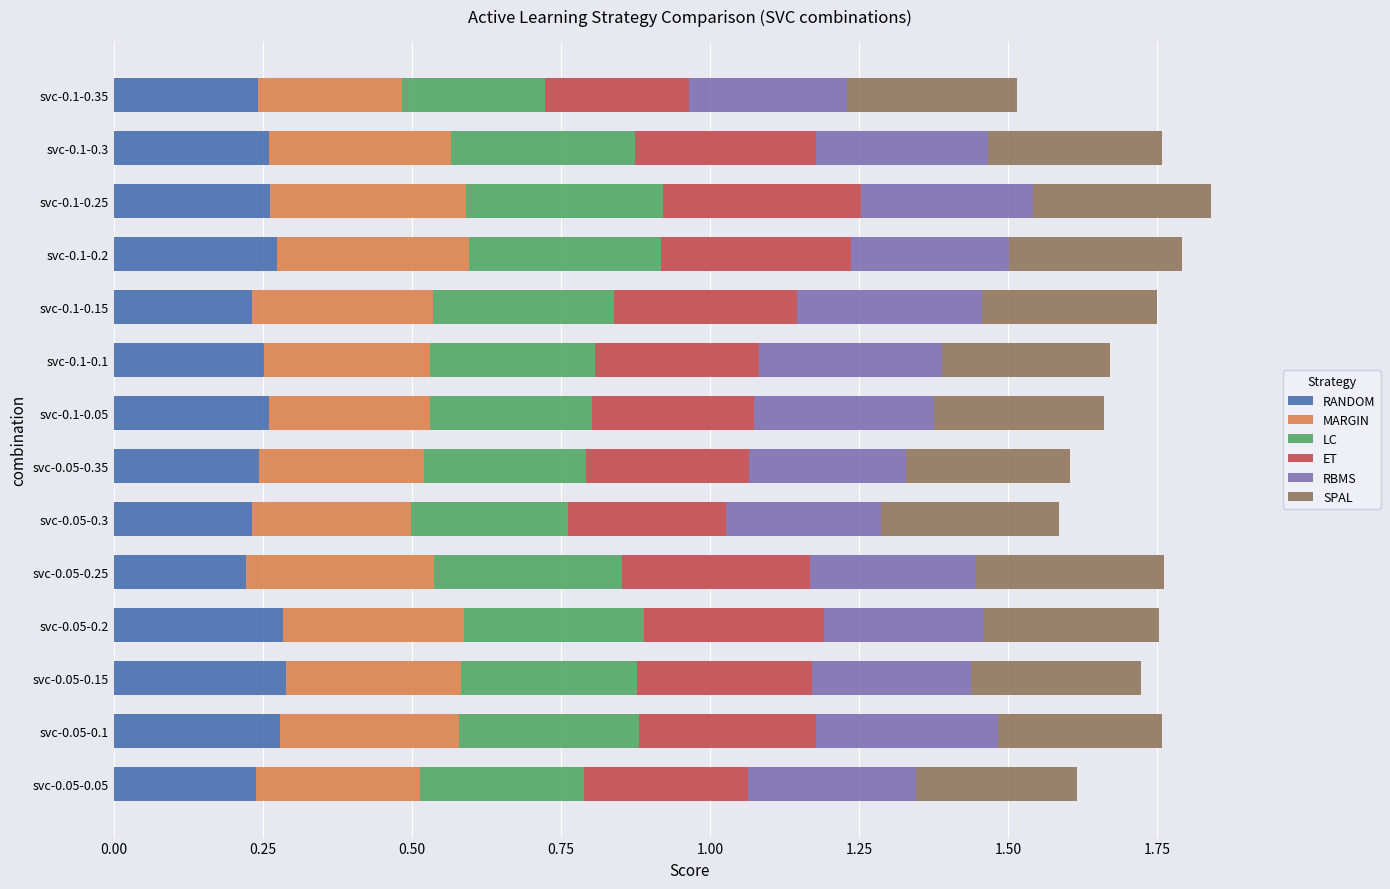

What are all the series names shown in the legend?

RANDOM, MARGIN, LC, ET, RBMS, SPAL